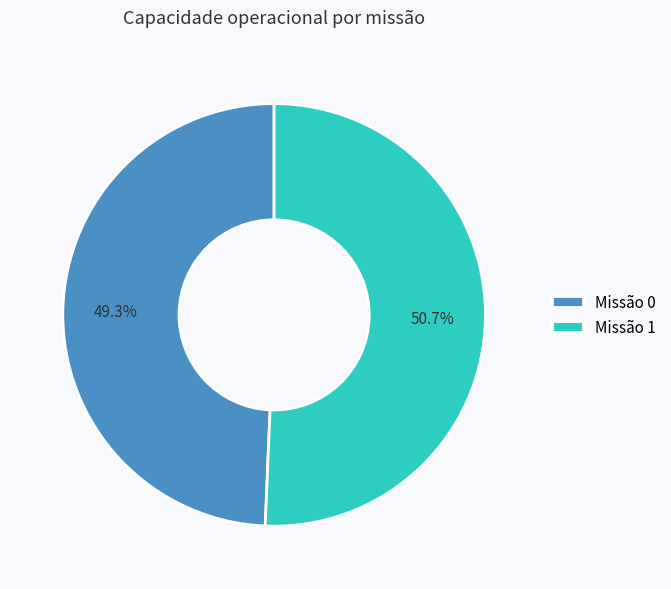

What is the majority slice?

Missão 1